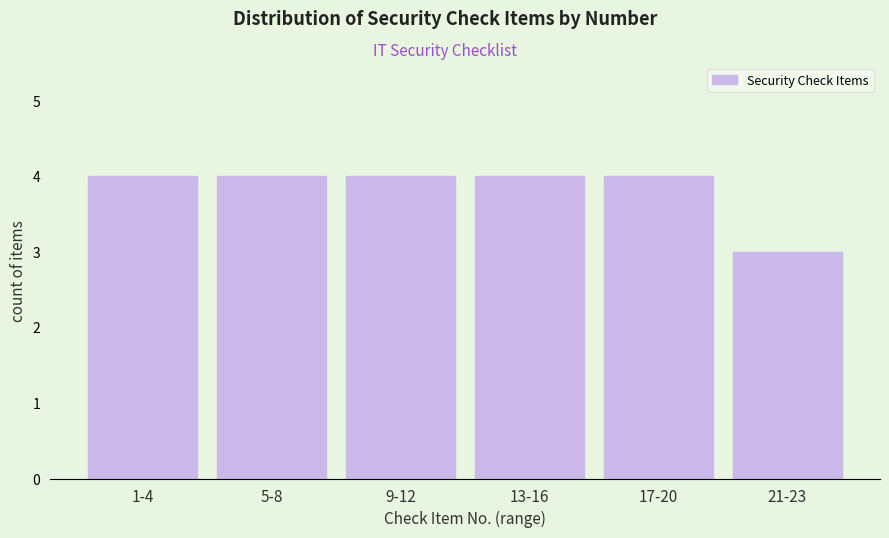

Reading right to left, what are all the values shown in this chart?

21-23=3	17-20=4	13-16=4	9-12=4	5-8=4	1-4=4